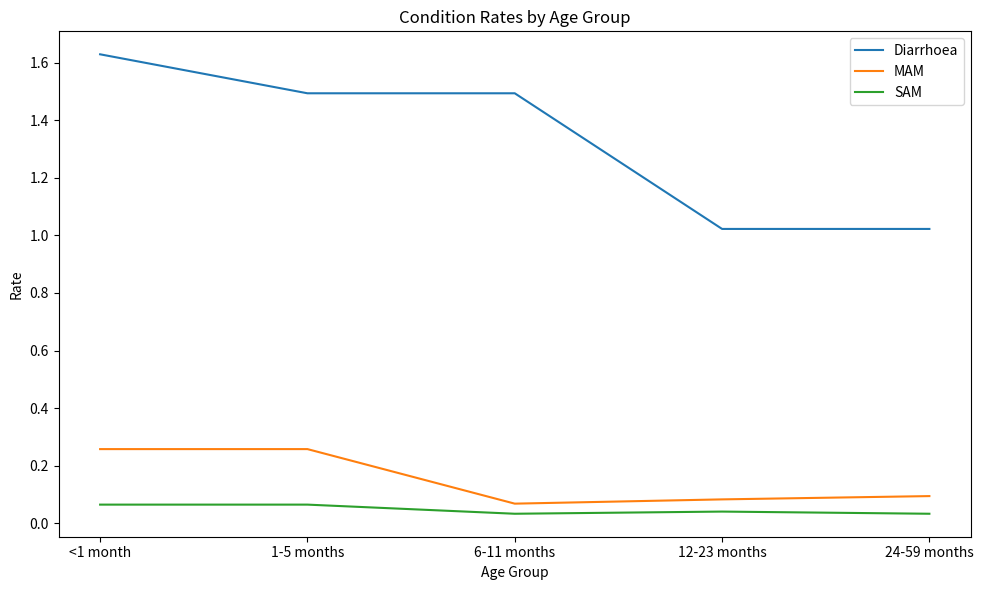

The MAM series shows 0.4 at 1-5 months. True or false?

False